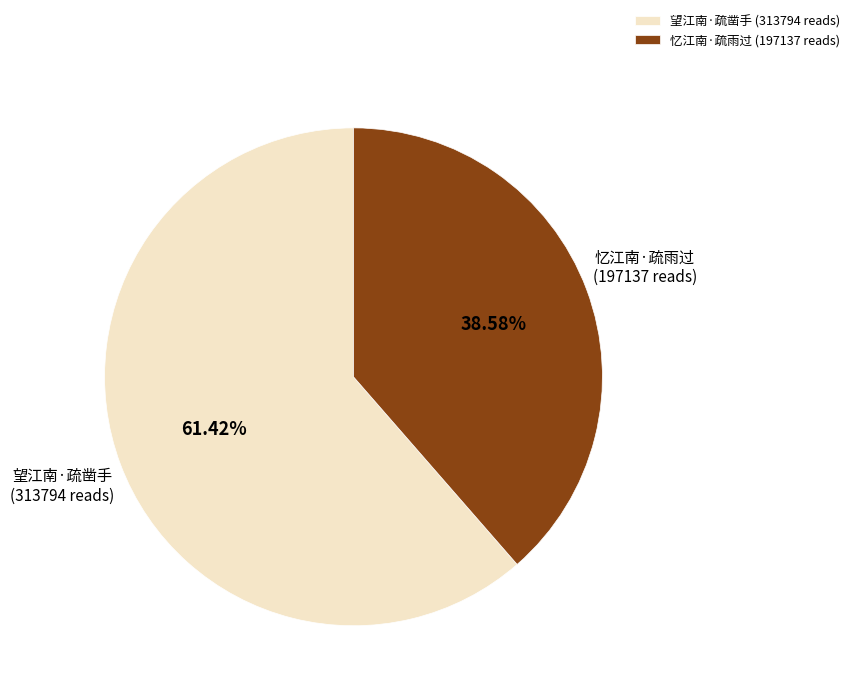

To the nearest percent, what percentage of the pie is 望江南·疏凿手?

61%